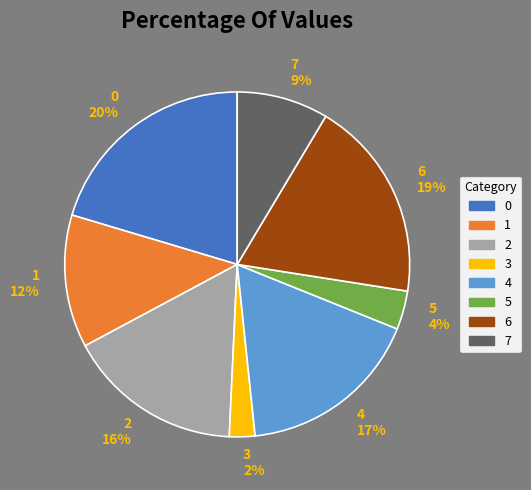

Count the number of slices in the pie.

8